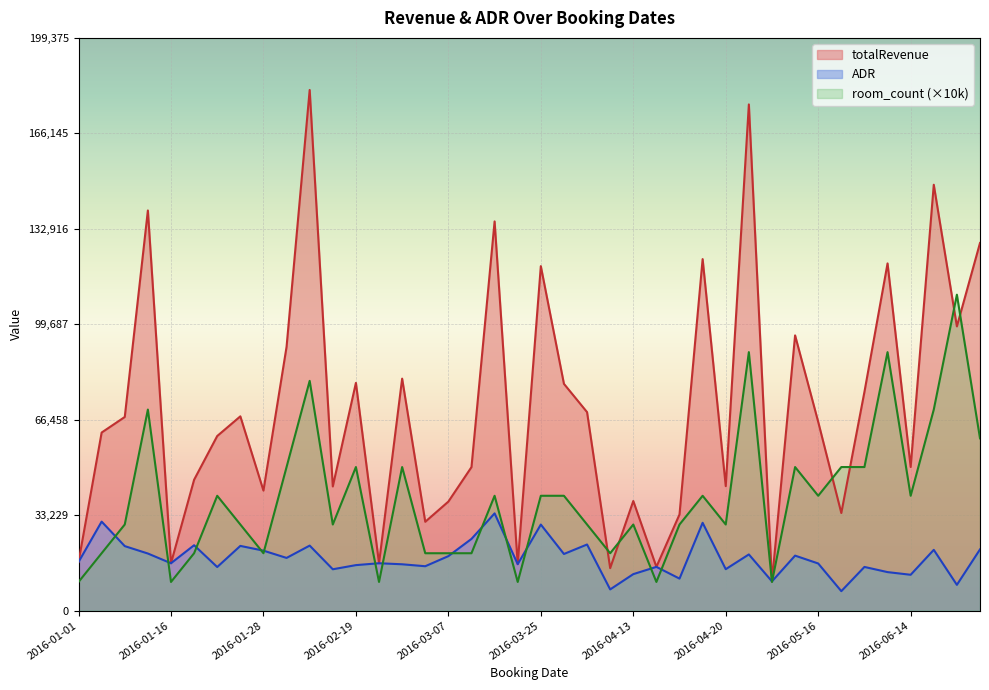

How many lines are shown in the chart?

3